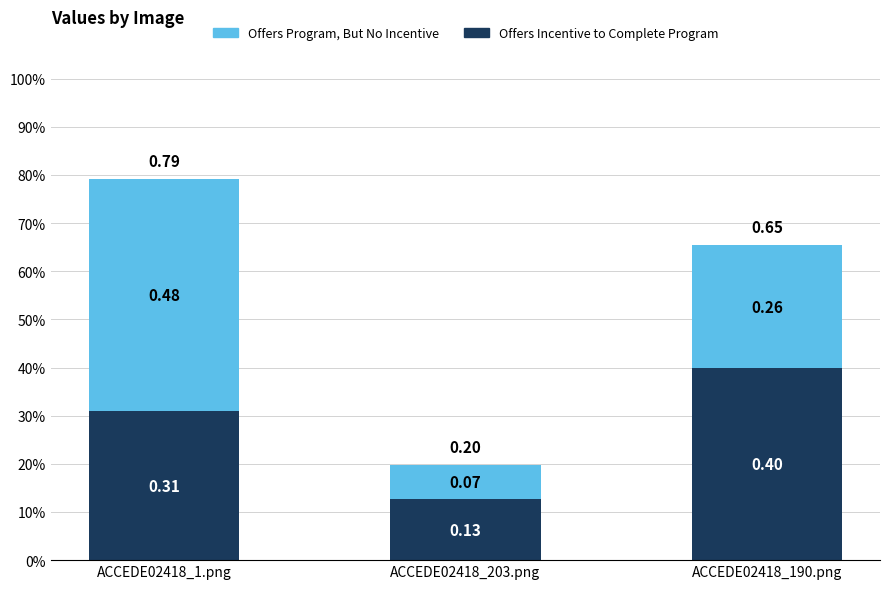

Are the bars horizontal?

No